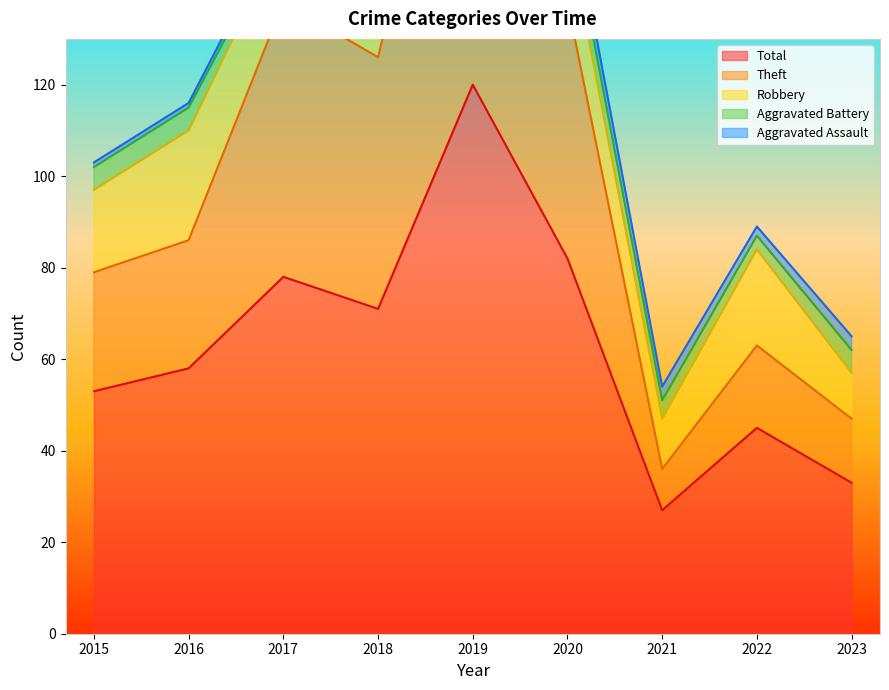

At how many categories does at least one series exceed 117?

1